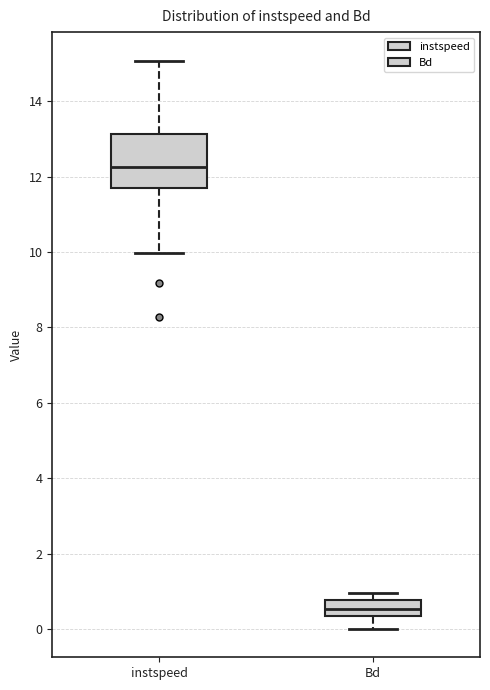

Which box's median line is the lowest?

Bd